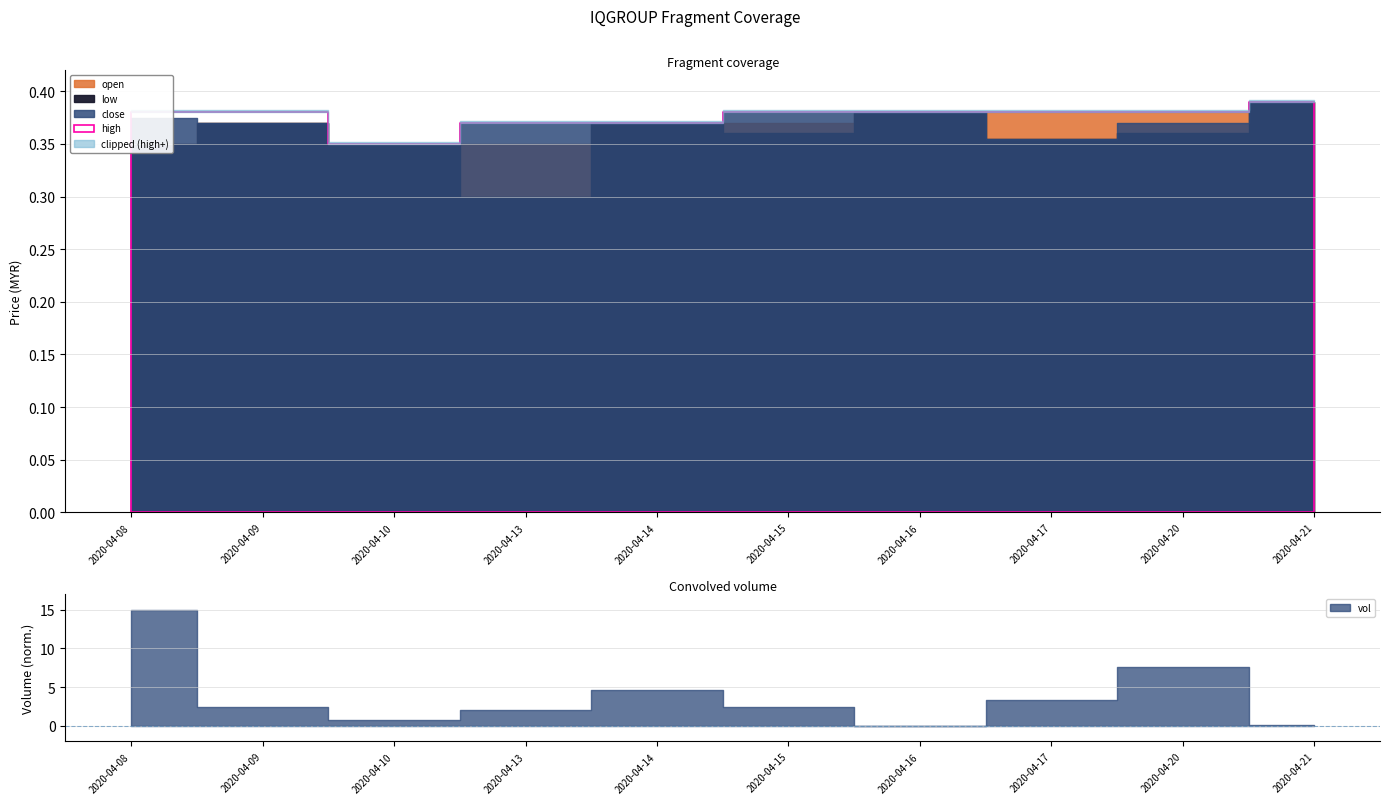

How many low values are between 0 and 1?

10